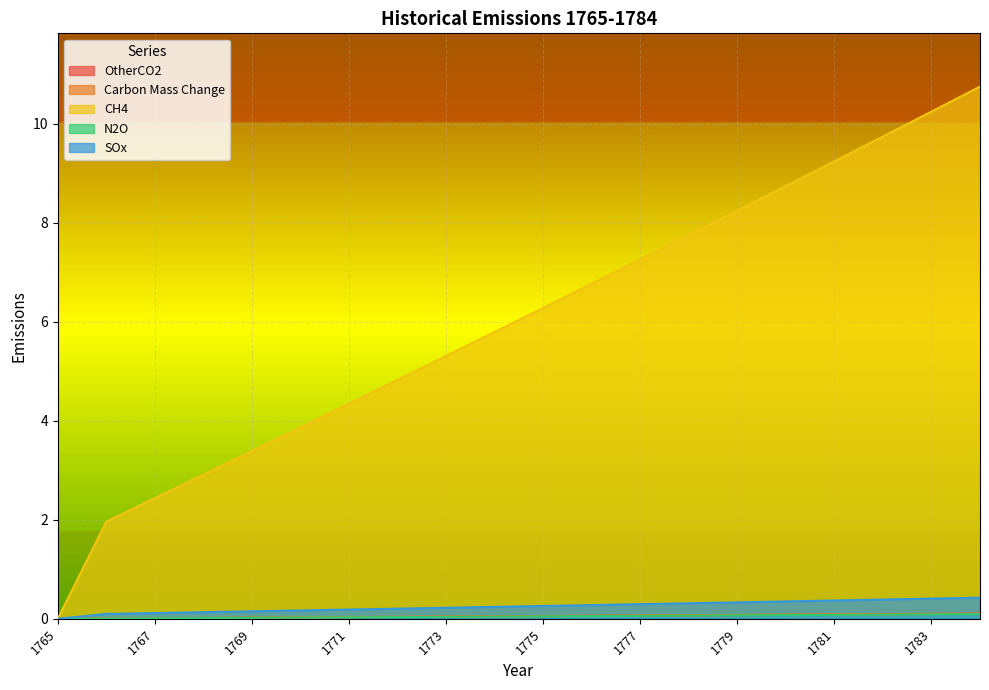

At which label does Carbon Mass Change reach its minimum?

1765